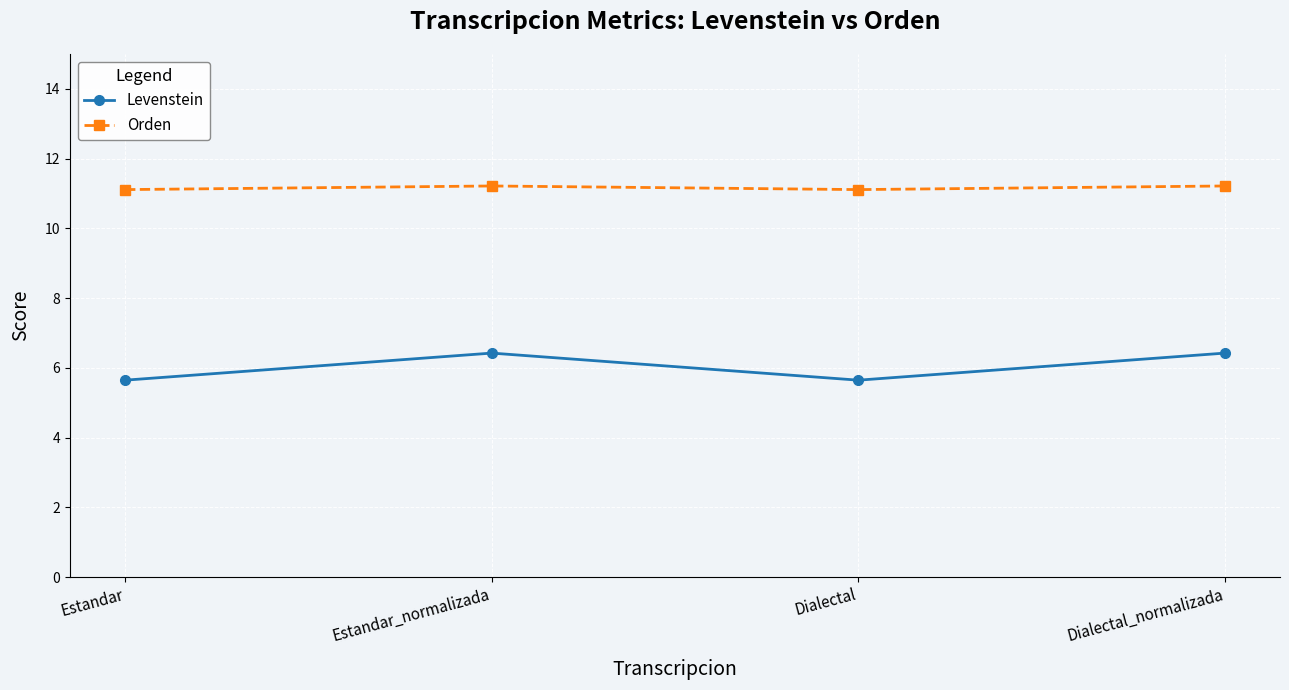

What is the difference between the second highest and minimum values in the Levenstein series?

0.8